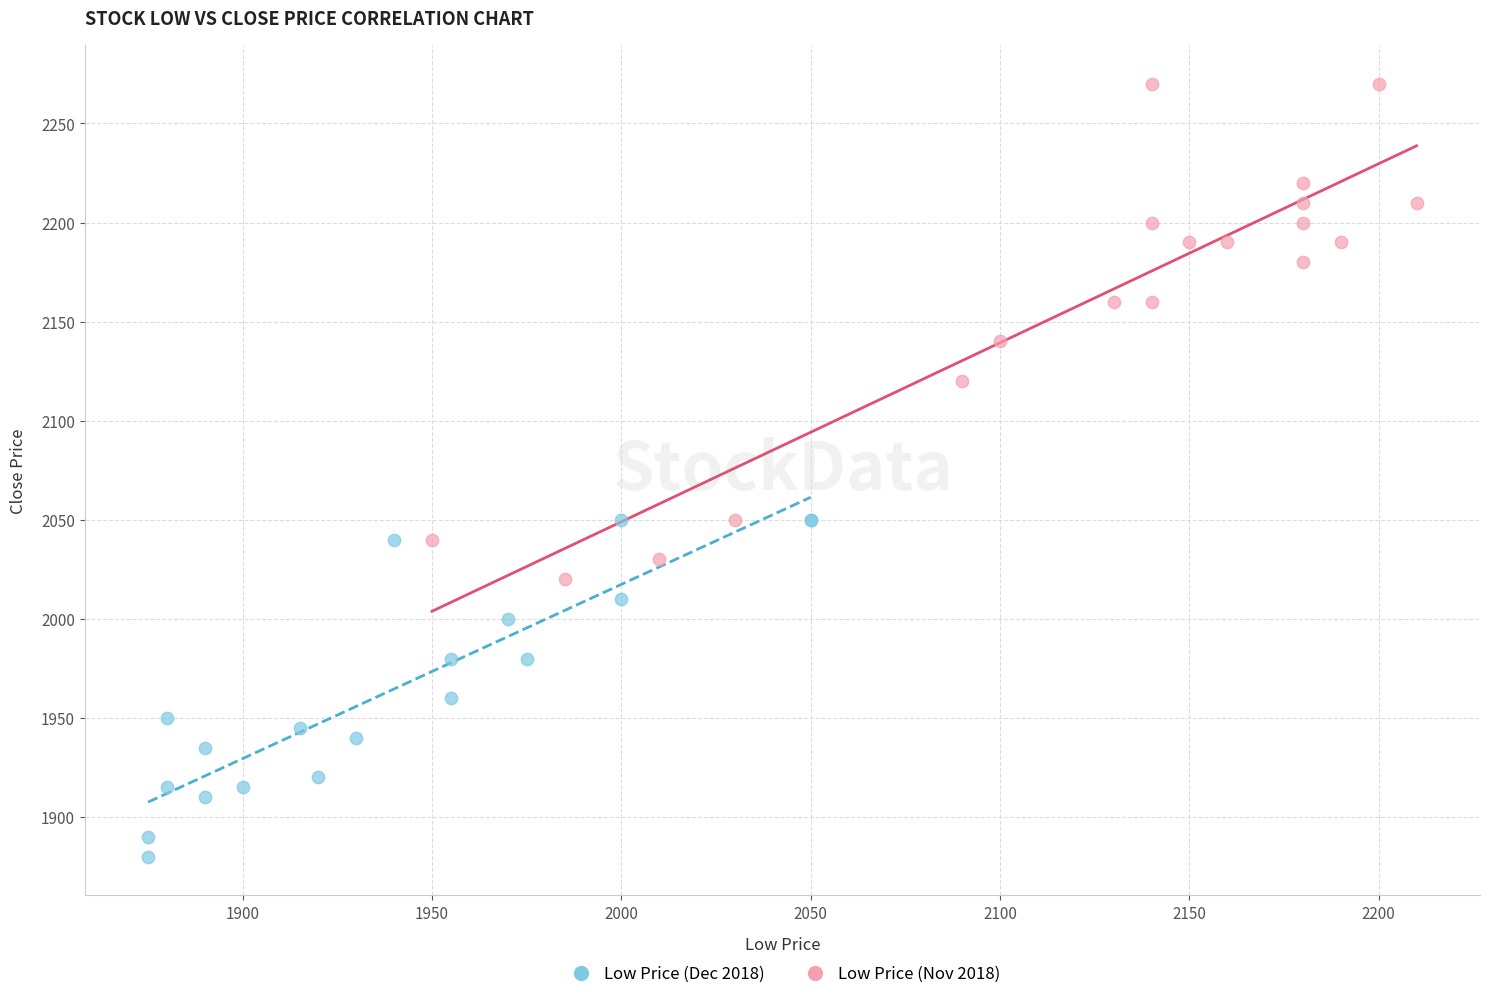

Which series contains the lowest Y value?

Low Price (Dec 2018)